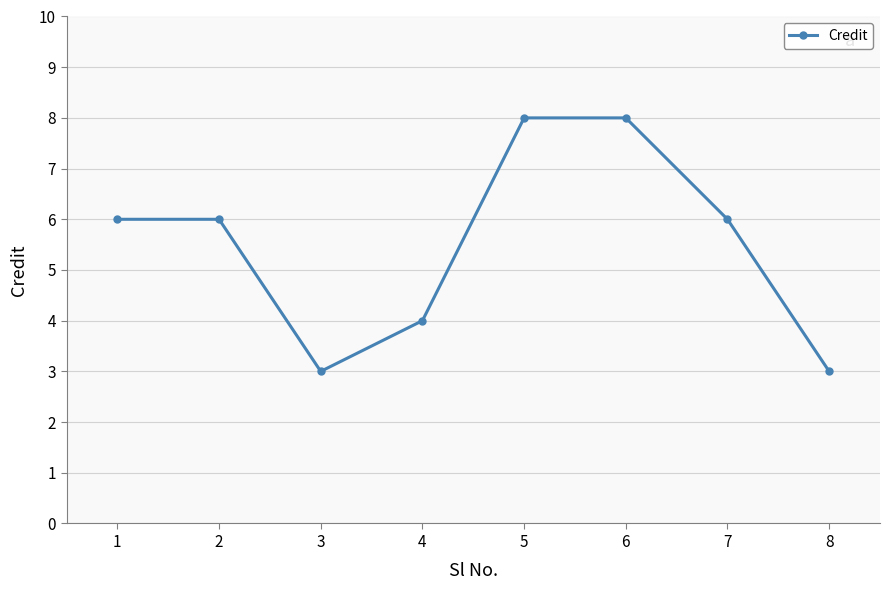

What is the difference between the maximum and second lowest values?

5